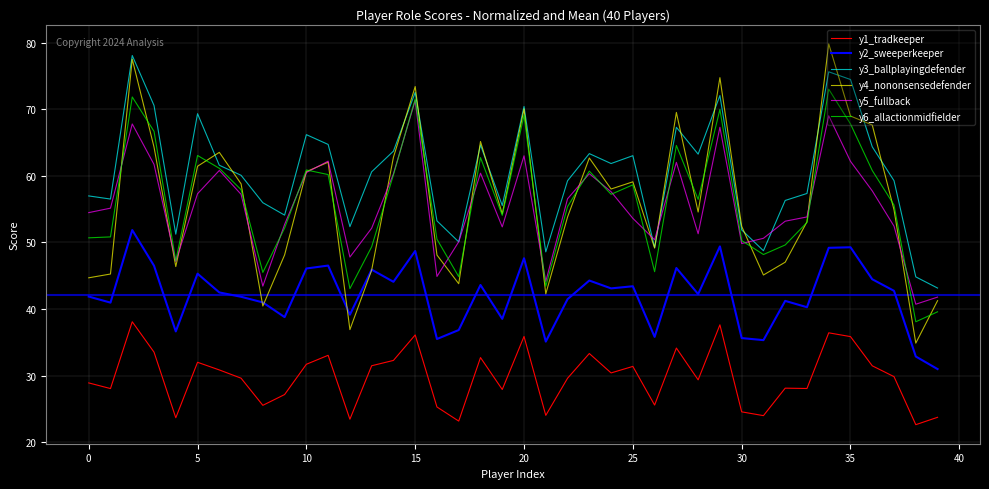

Does the chart display data point markers on the line(s)?

No